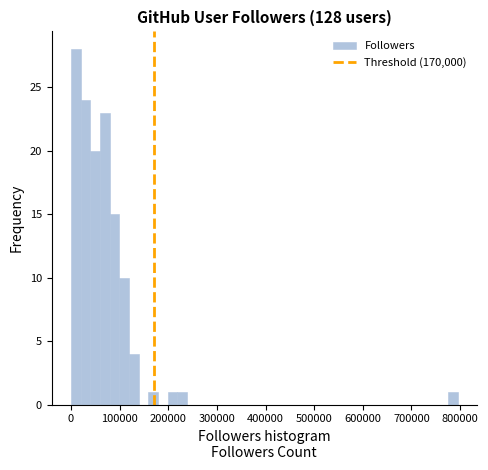

Around what value on the x-axis is the tallest bar? Give the approximate position of its centre, as read against the axis.

10000